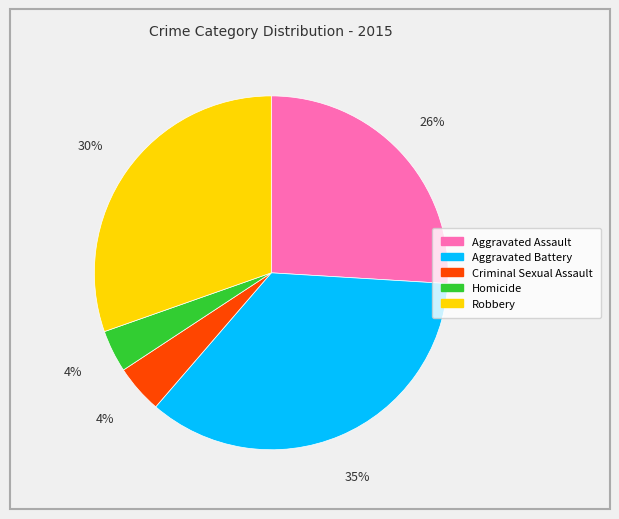

Is Aggravated Assault the majority of the pie?

No